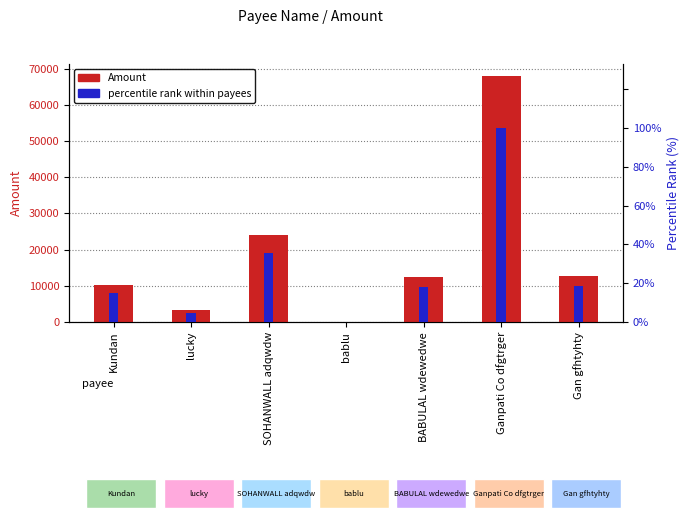

Between bablu and Ganpati Co dfgtrger, which series saw the biggest shift?

Amount